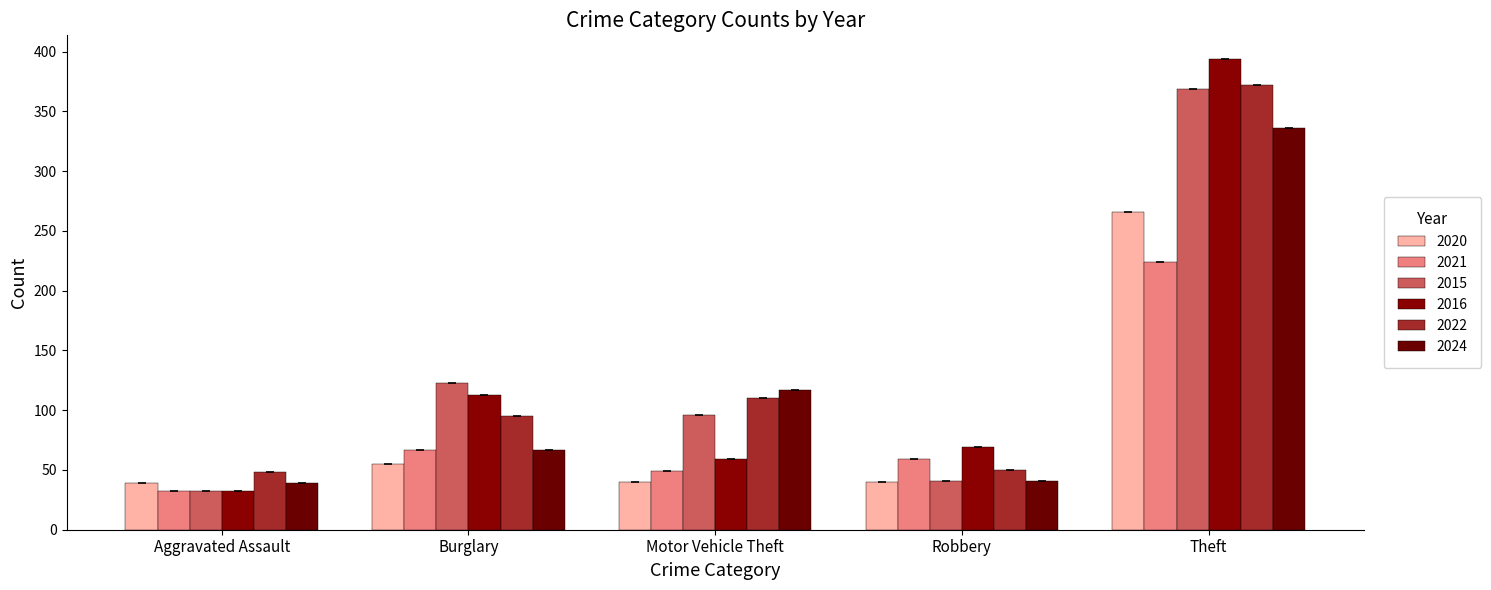

Is it true that 2020 equals 355 at Theft?

False